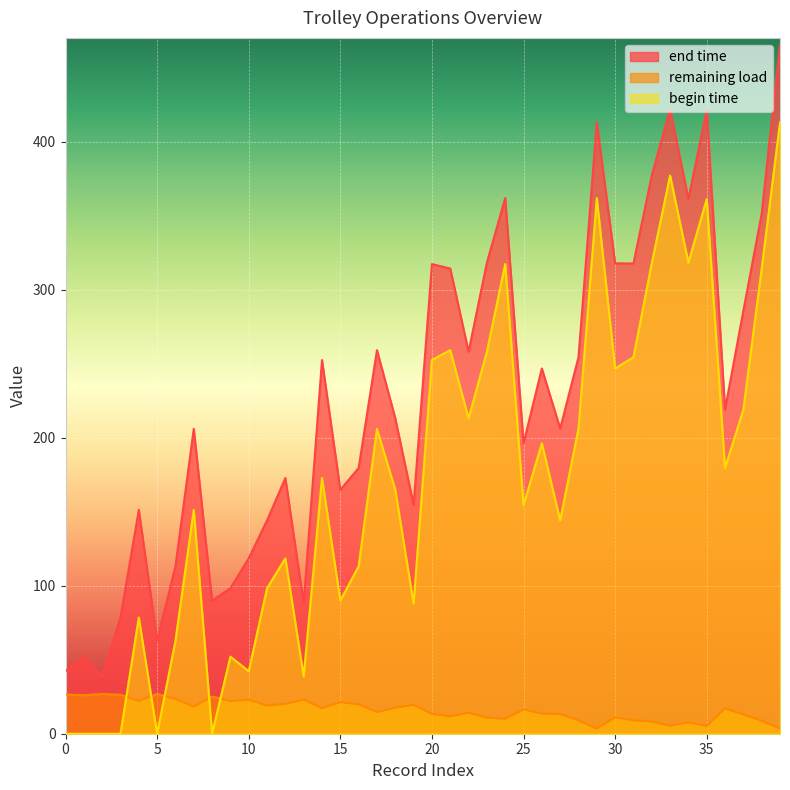

What is the difference between the maximum and minimum values in the remaining load series?

23.4